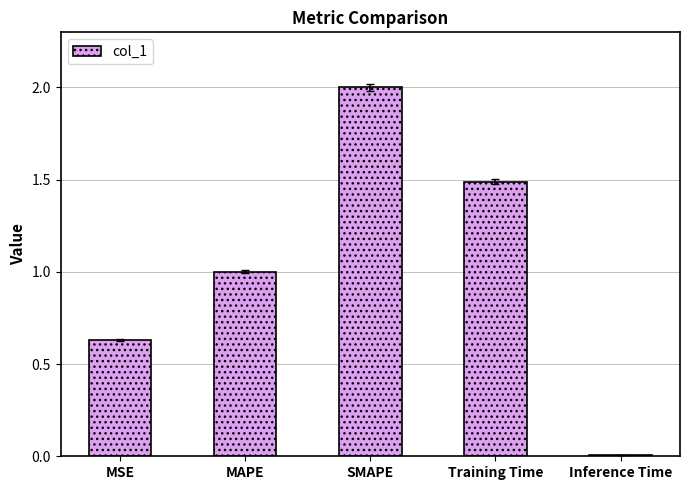

What is the difference between the values at MAPE and SMAPE?

1.0